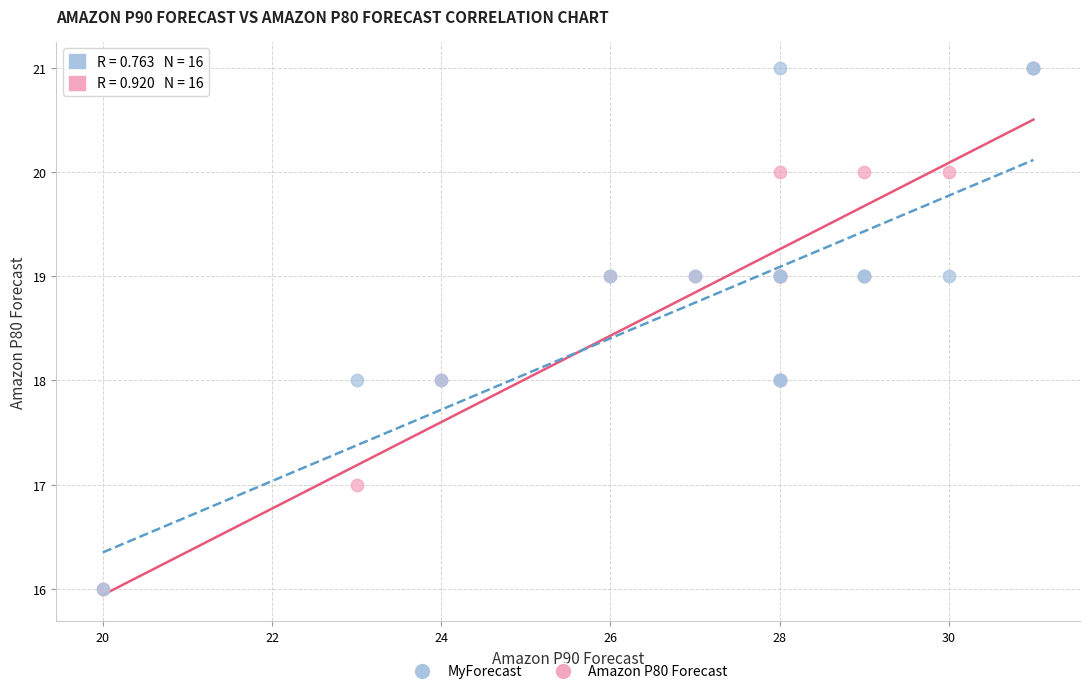

What are all the series names shown in the legend?

MyForecast, Amazon P80 Forecast